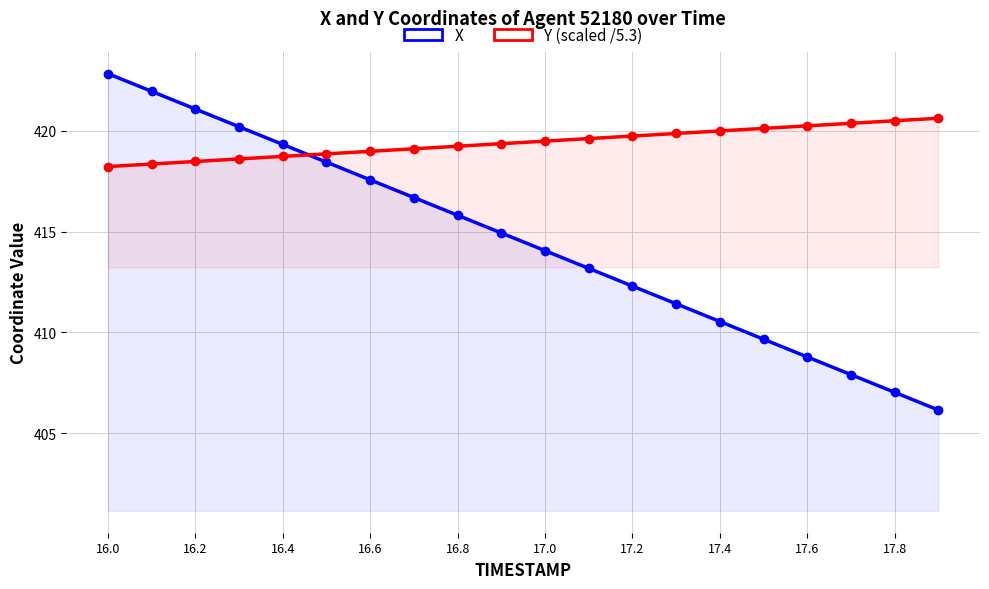

Which has a higher value, 16.2 or 16.4?

16.2